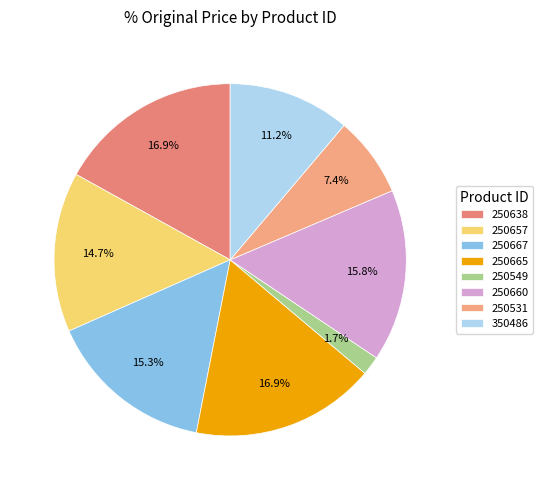

Is 250657 the majority of the pie?

No